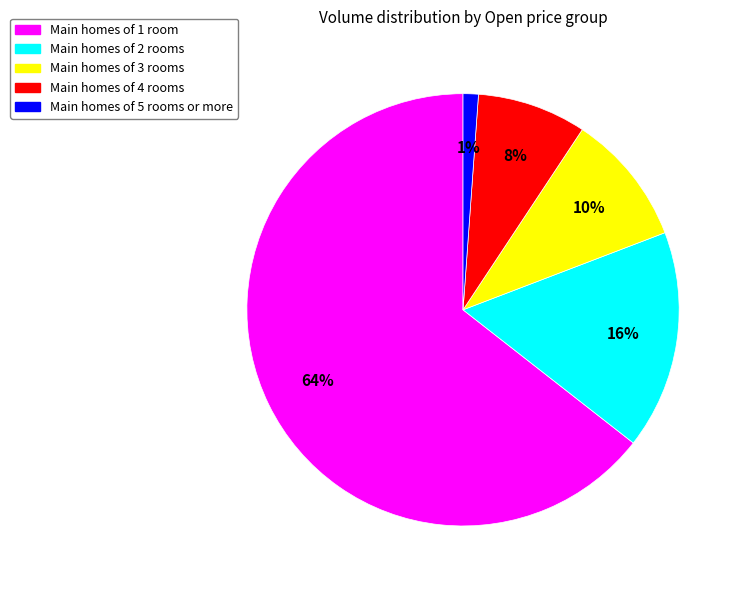

Do Main homes of 1 room and Main homes of 3 rooms together represent more than half of the pie?

Yes